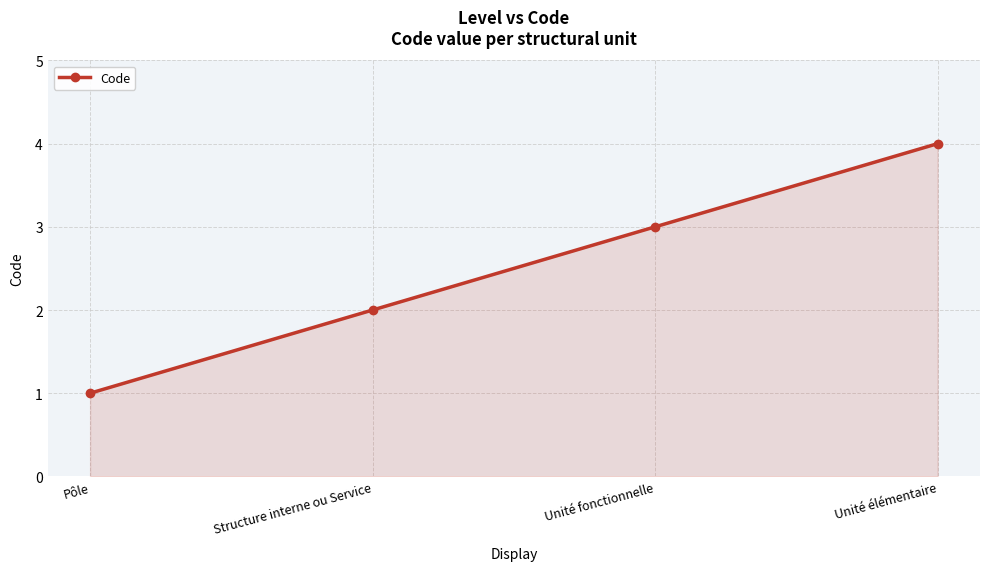

The chart shows a value of 1 at Pôle. True or false?

True